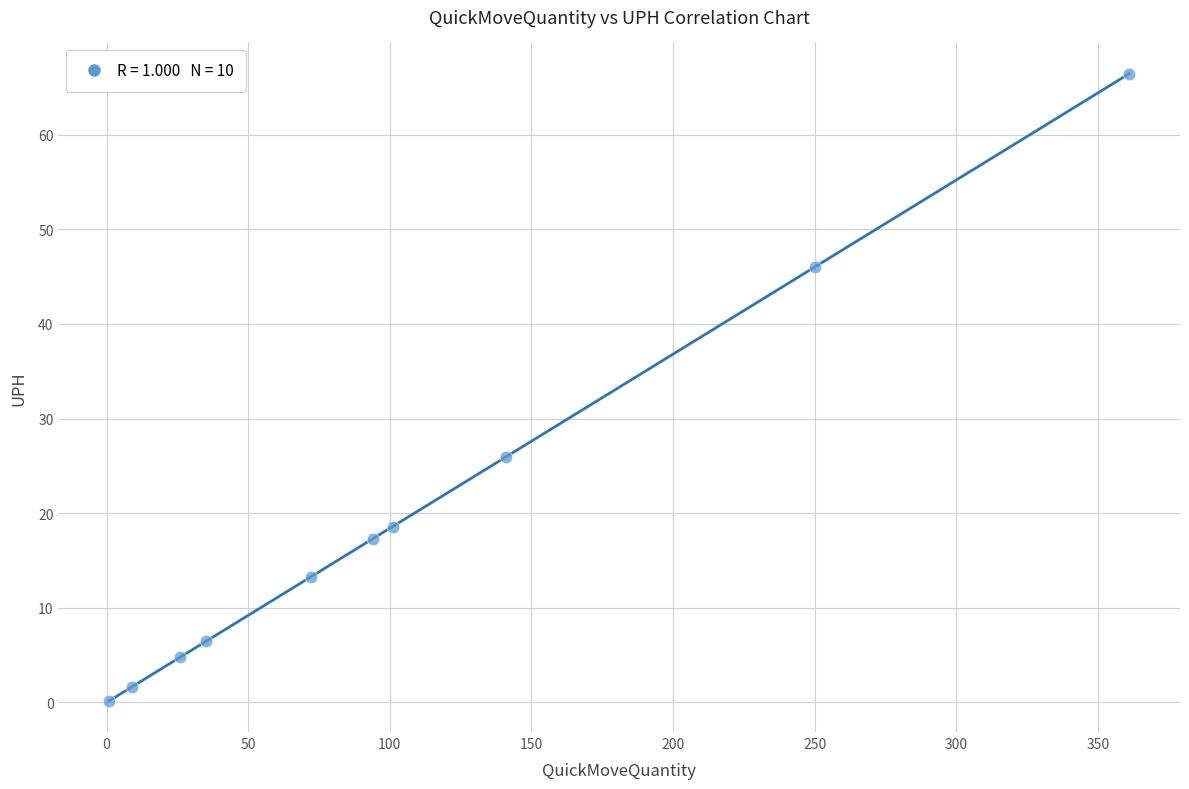

What is the range of Y values (max minus min)?

66.3